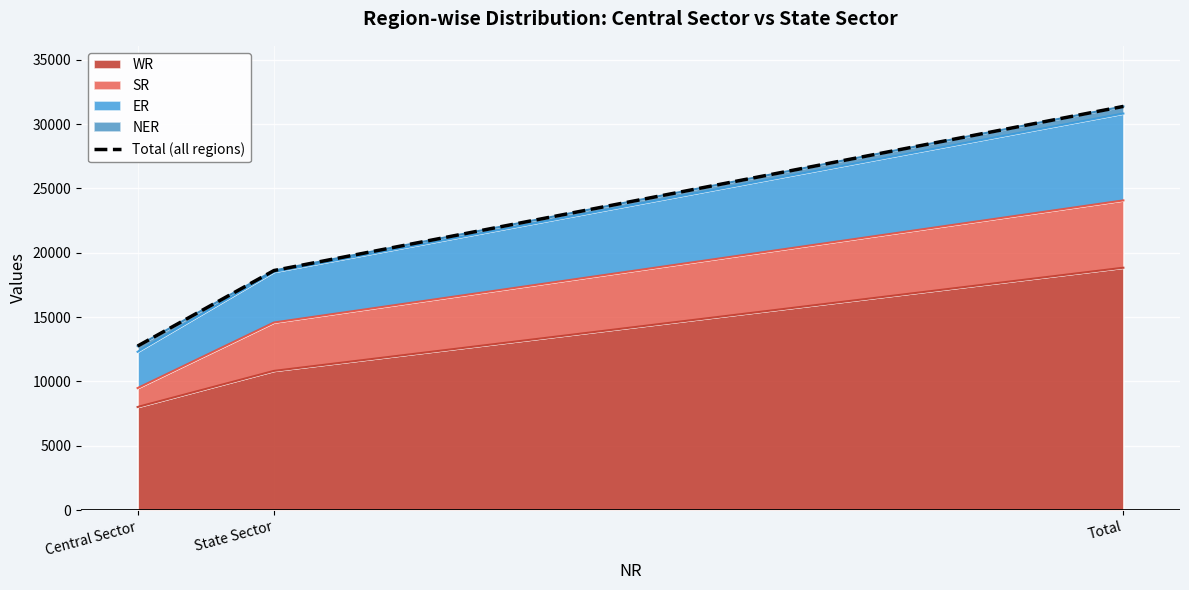

List the labels in order of value, smallest first.

Central Sector, State Sector, Total